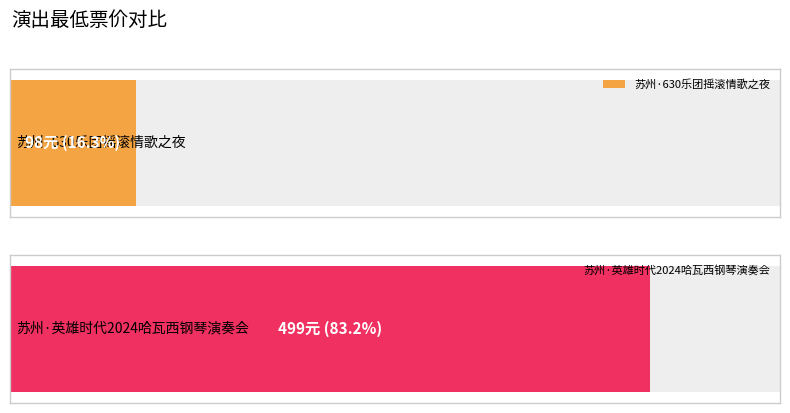

What is the difference between the values at 苏州·英雄时代2024哈瓦西钢琴演奏会 and 苏州·630乐团摇滚情歌之夜《真的爱你》《挪威的森林》重温经典演唱会?

401